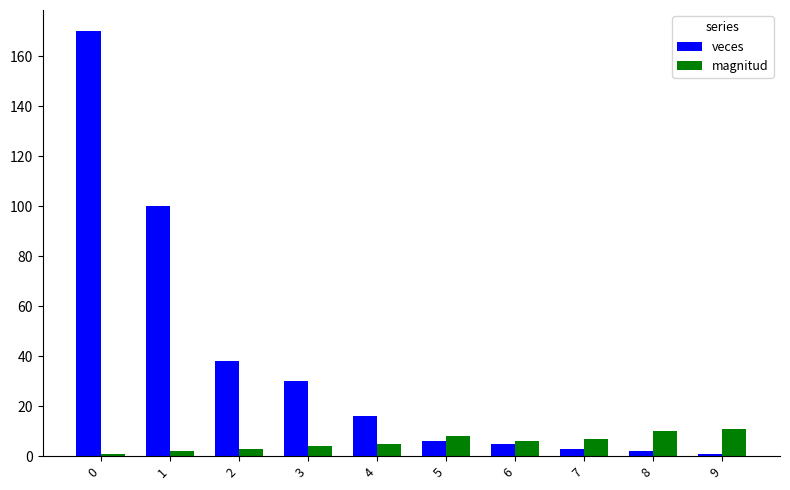

List the series in order of their overall mean, highest first.

veces, magnitud